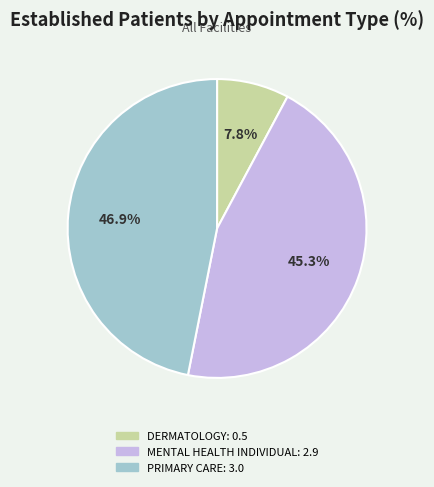

Which has a higher value, PRIMARY CARE or MENTAL HEALTH INDIVIDUAL?

PRIMARY CARE